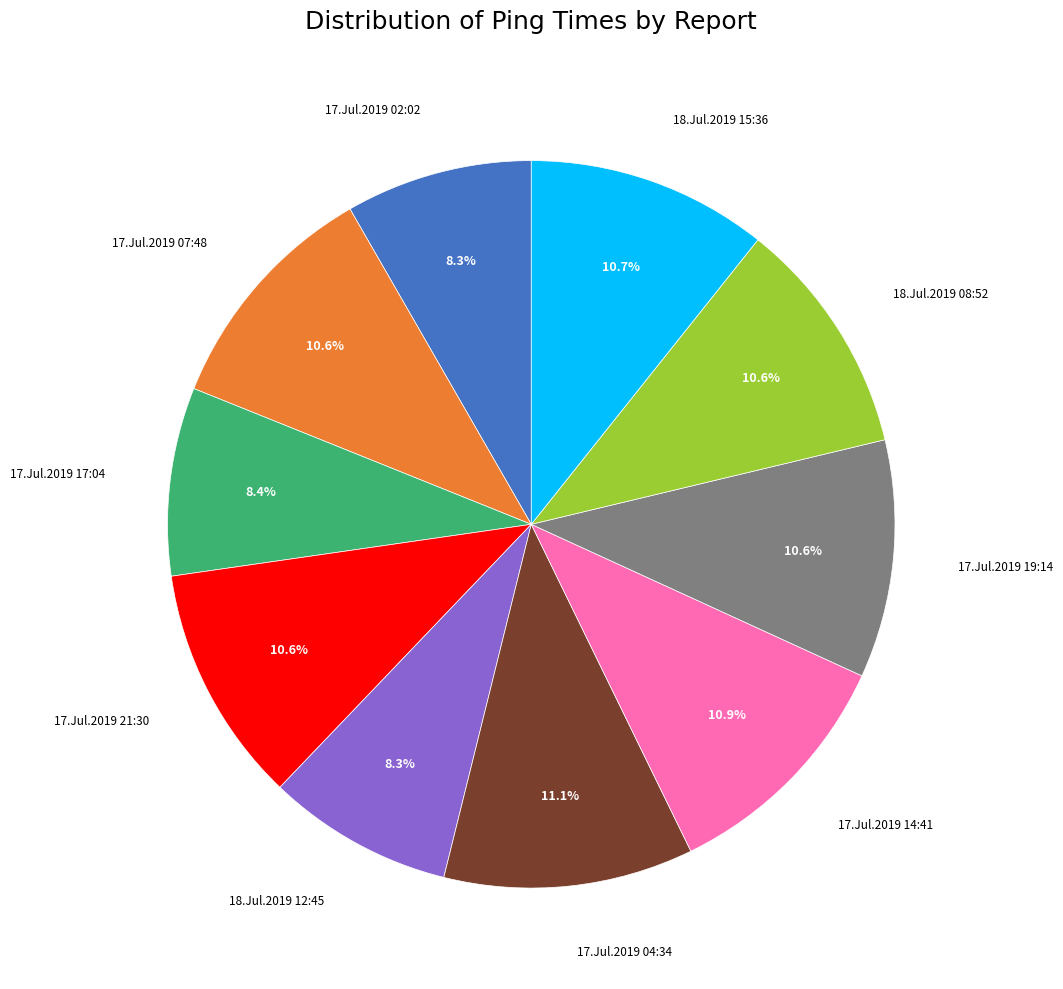

How much of the chart is everything except 18.Jul.2019 12:45?

91.7%